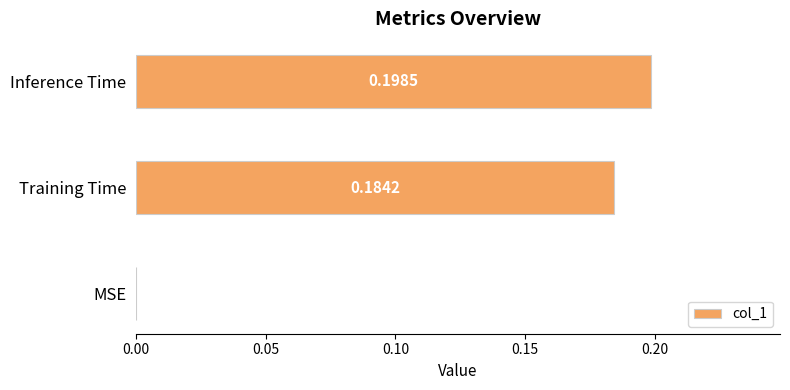

What is the sum of all values?

0.4